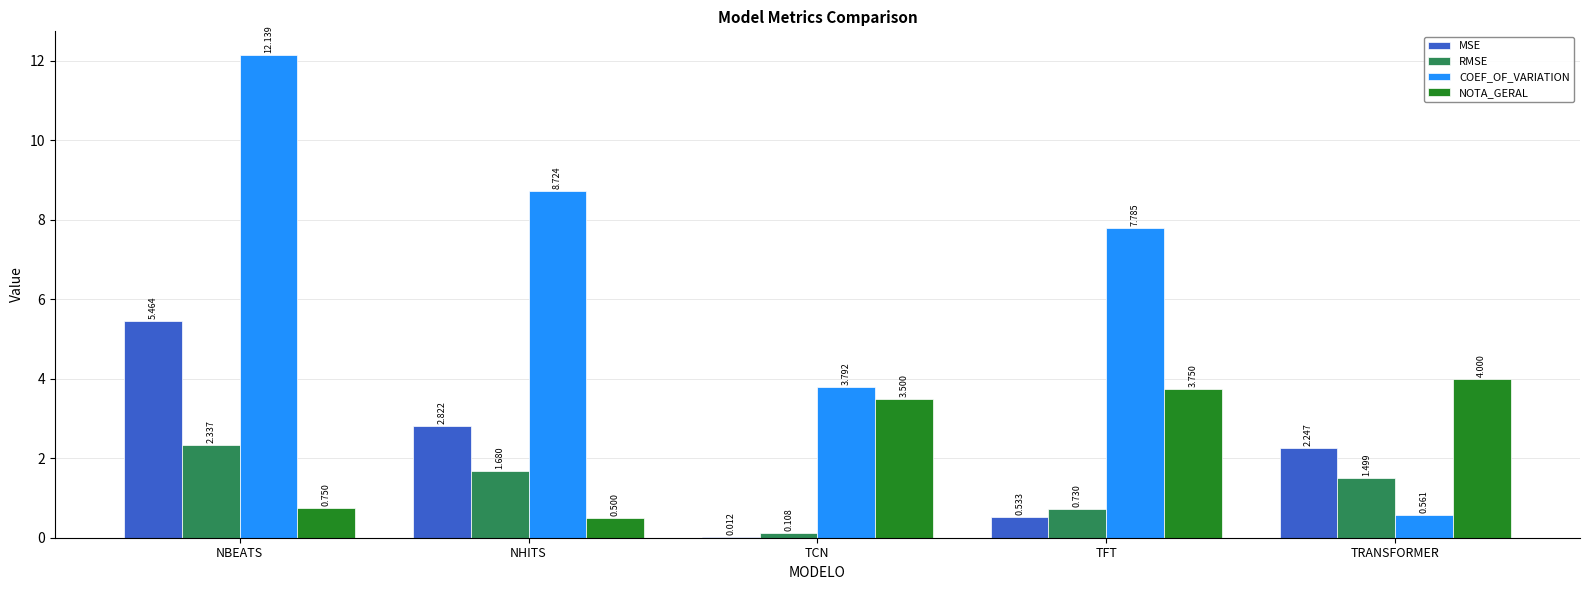

Between NBEATS and TCN, which series saw the biggest shift?

COEF_OF_VARIATION